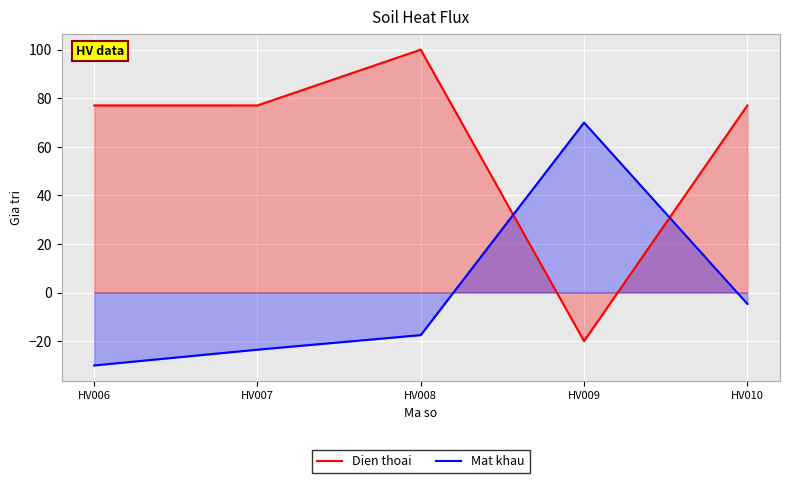

Reading right to left, list all the values displayed in this chart.

Dien thoai: 77.0	-20.0	100.0	77.1	77.1
Mat khau: -4.7	70.0	-17.5	-23.5	-30.0